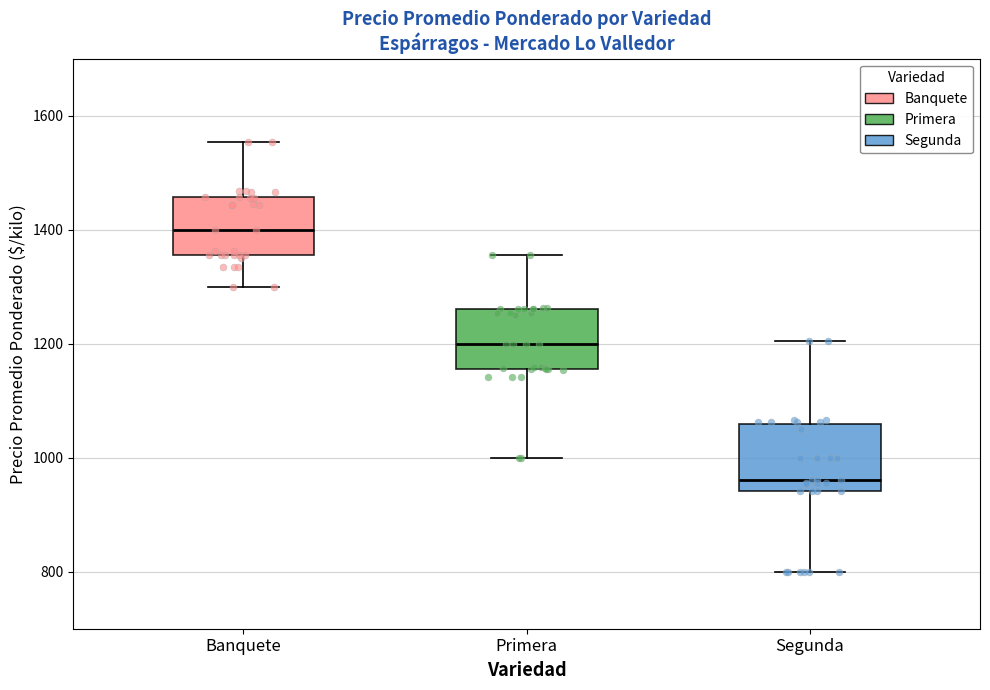

Where does the upper whisker of the box for Segunda end on the y-axis? The values are not printed on the chart, so give them approximately, as read against the axis.

1200